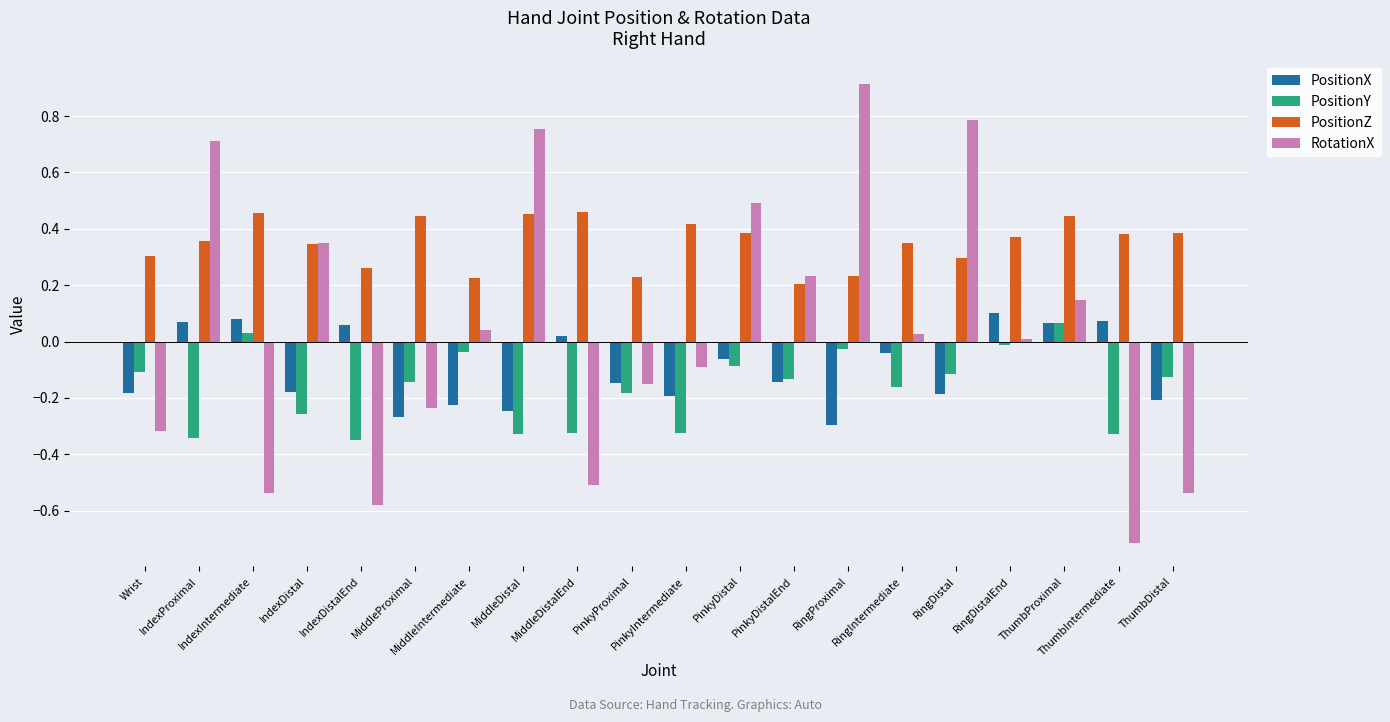

Which series has the largest total across all categories?

PositionZ